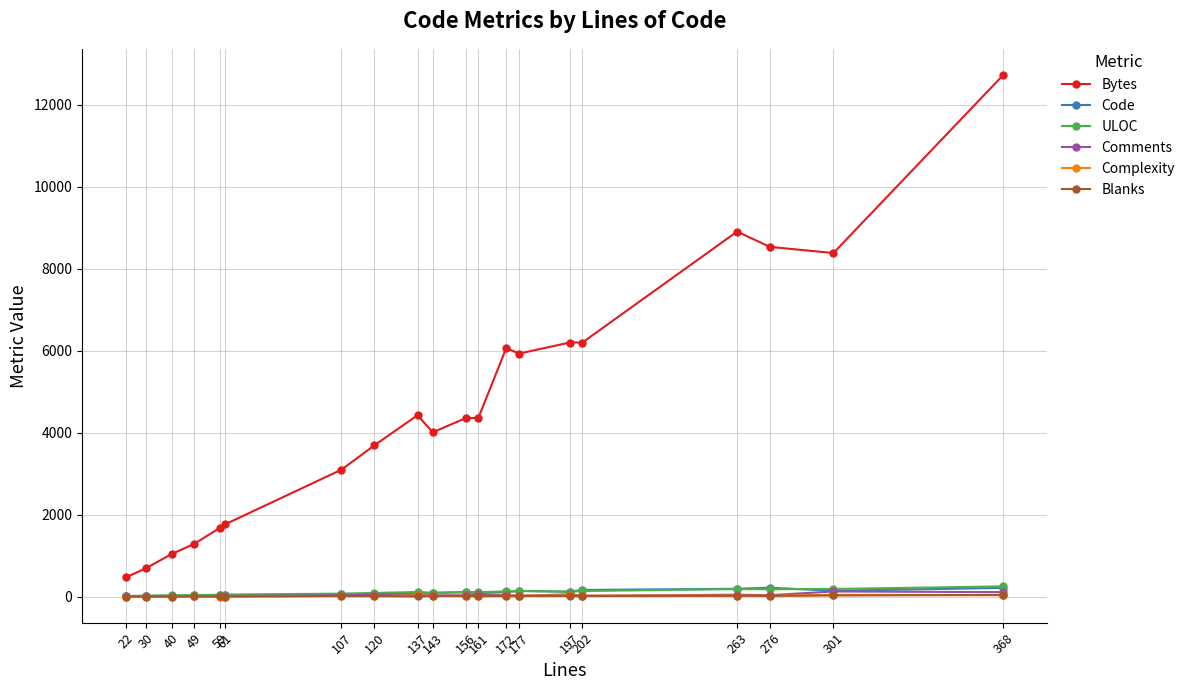

Is this an area chart (filled region under the line)?

No